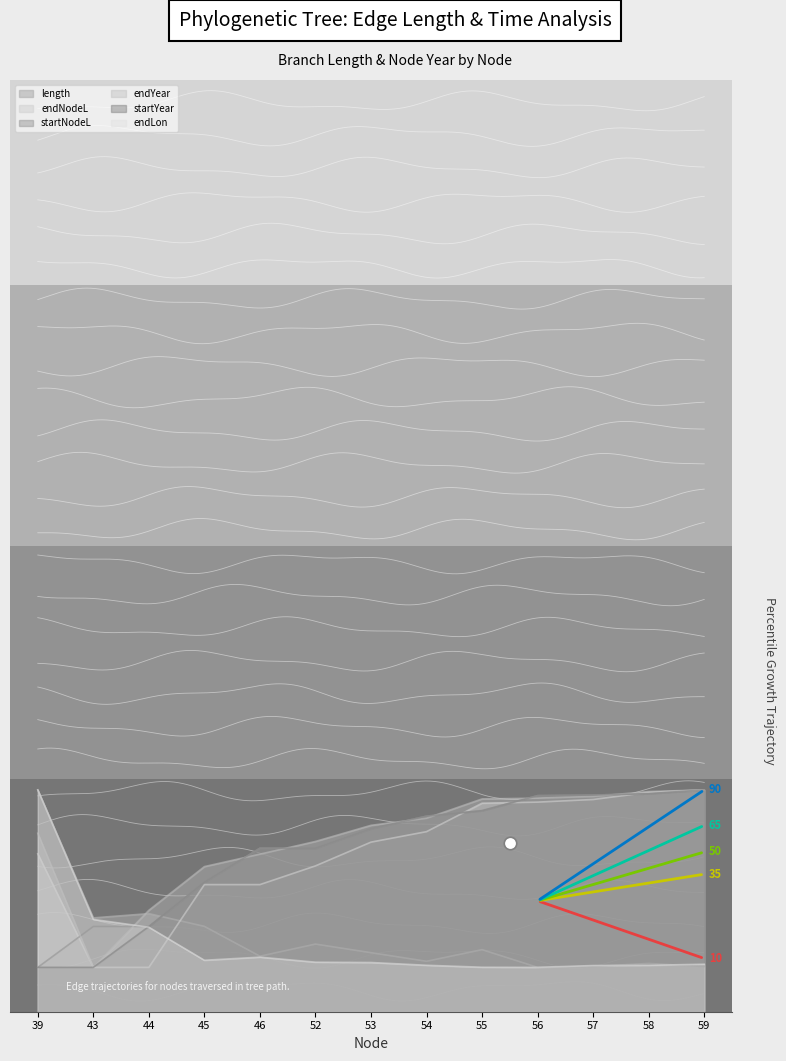

Between which two adjacent categories do endYear and startNodeL first intersect?

39 and 43